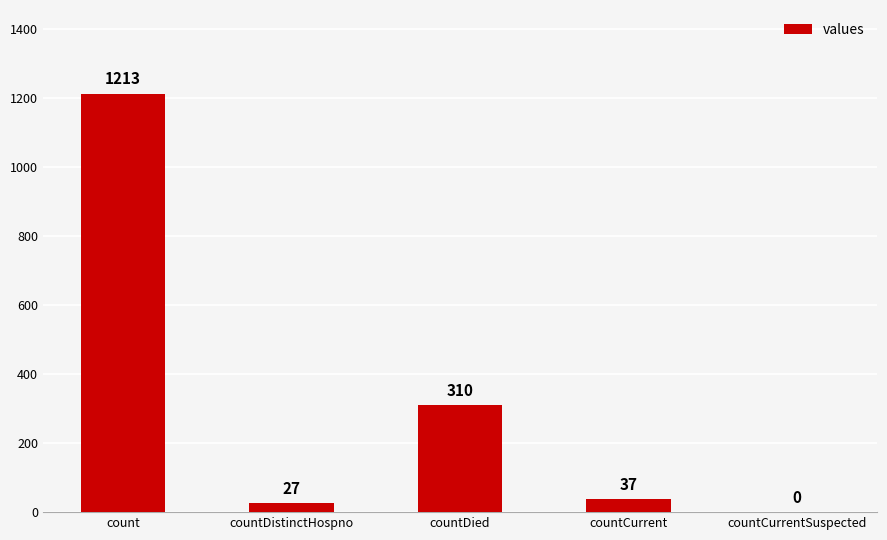

Reading left to right, list all the values displayed in this chart.

count=1213	countDistinctHospno=27	countDied=310	countCurrent=37	countCurrentSuspected=0